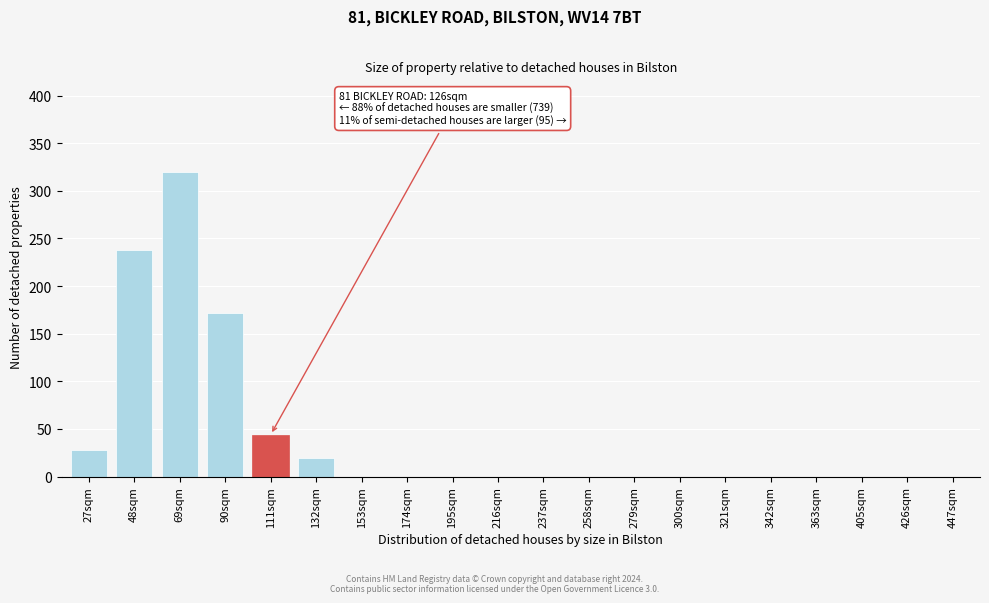

Reading left to right, what are all the values shown in this chart?

27sqm=28	48sqm=238	69sqm=320	90sqm=172	111sqm=44	132sqm=20	153sqm=0	174sqm=0	195sqm=0	216sqm=0	237sqm=0	258sqm=0	279sqm=0	300sqm=0	321sqm=0	342sqm=0	363sqm=0	405sqm=0	426sqm=0	447sqm=0